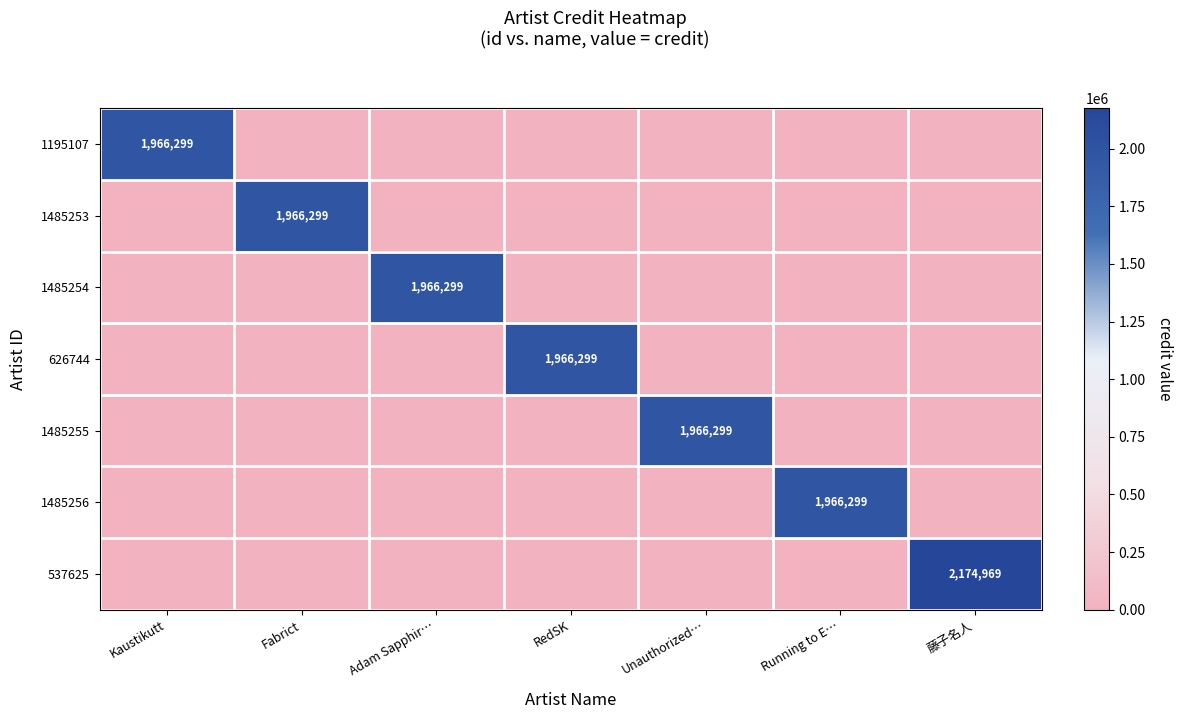

Between RedSK and Running to E…, which is larger?

RedSK